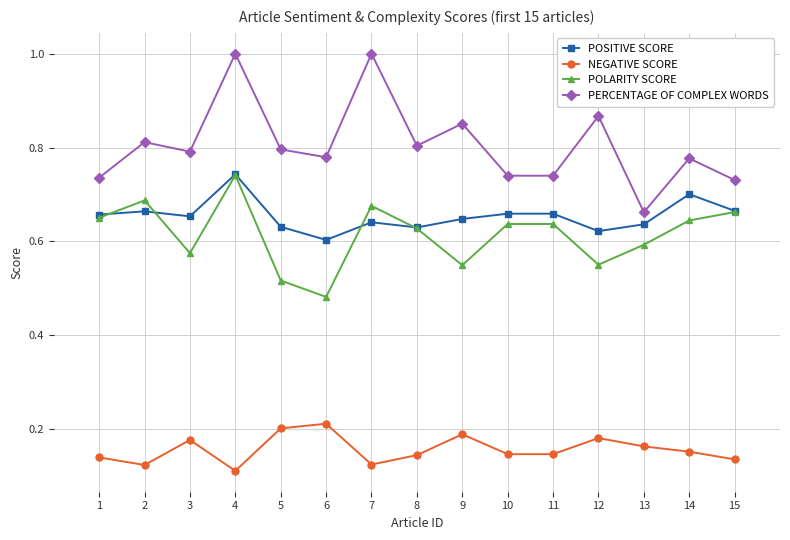

Where is POSITIVE SCORE nearest to the value 0?

6